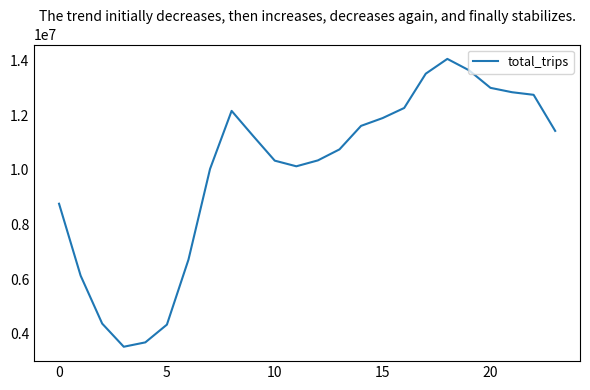

What is the maximum value shown in the chart?

14056832